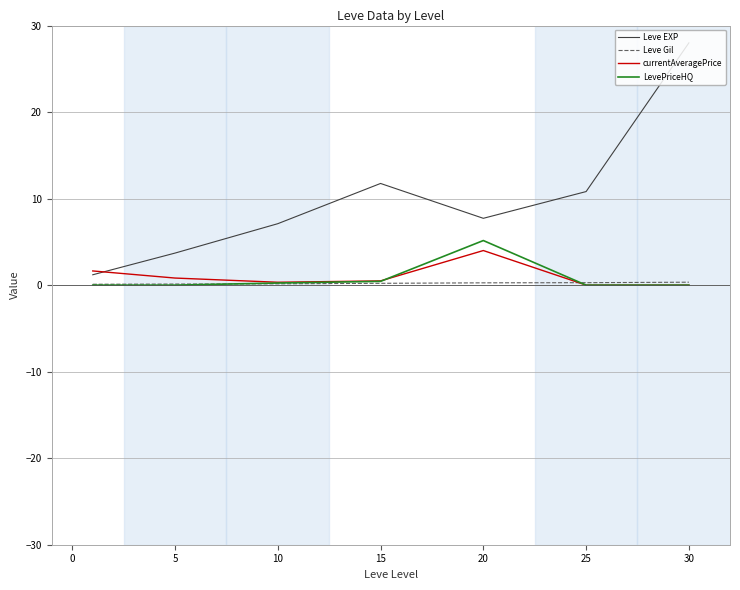

Which series has the widest spread of values?

Leve EXP